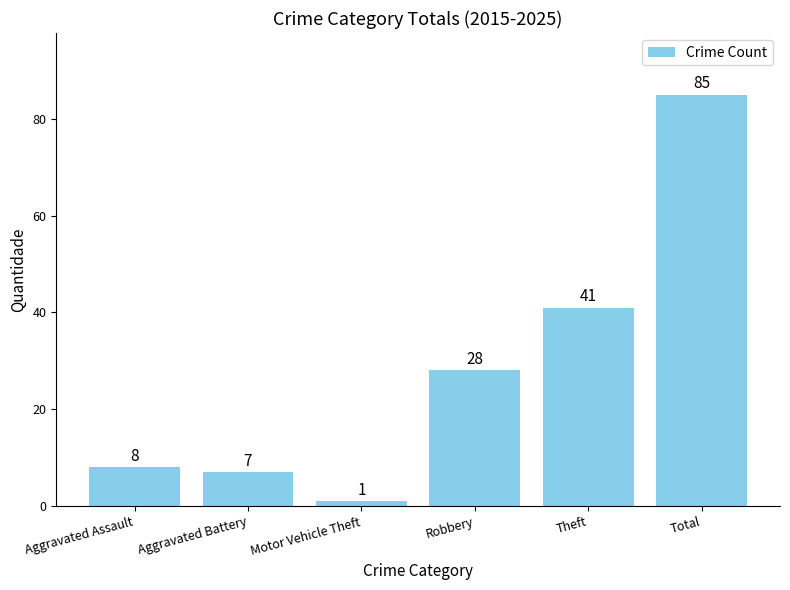

Which category has the highest value across all series?

Total